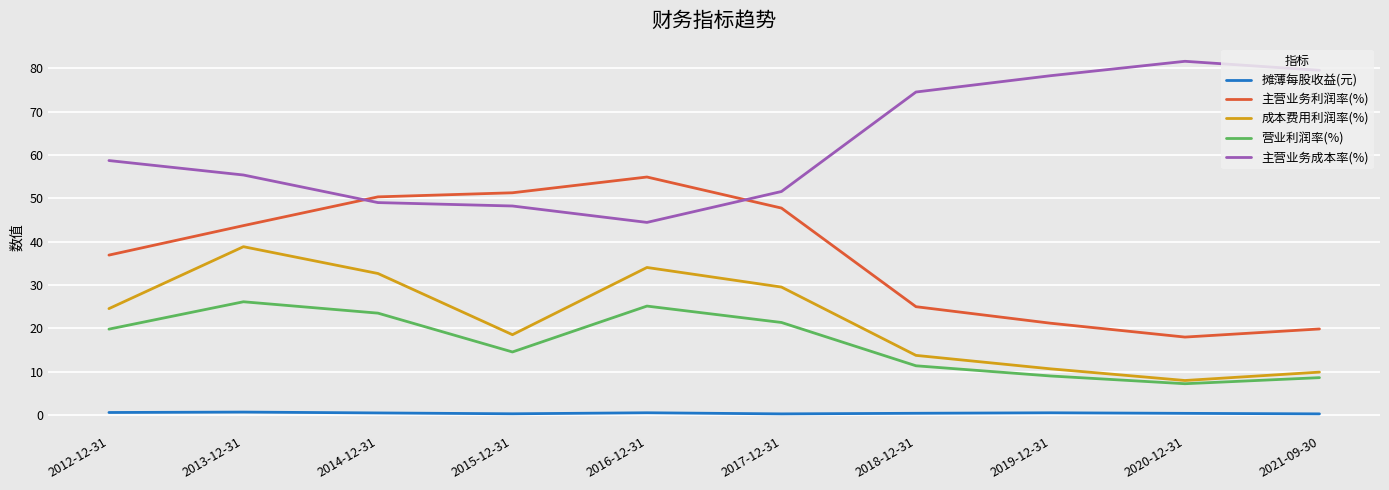

What is the difference between the 营业利润率(%) values at 2012-12-31 and 2017-12-31?

1.5